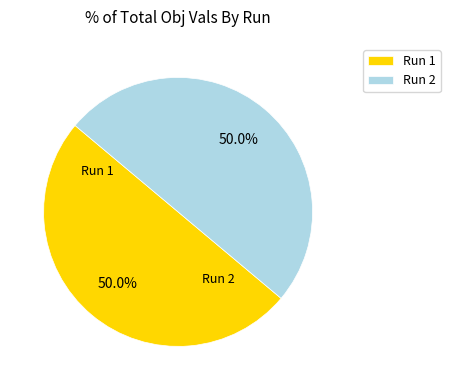

What is the total percentage of Run 2 and Run 1?

100.0%